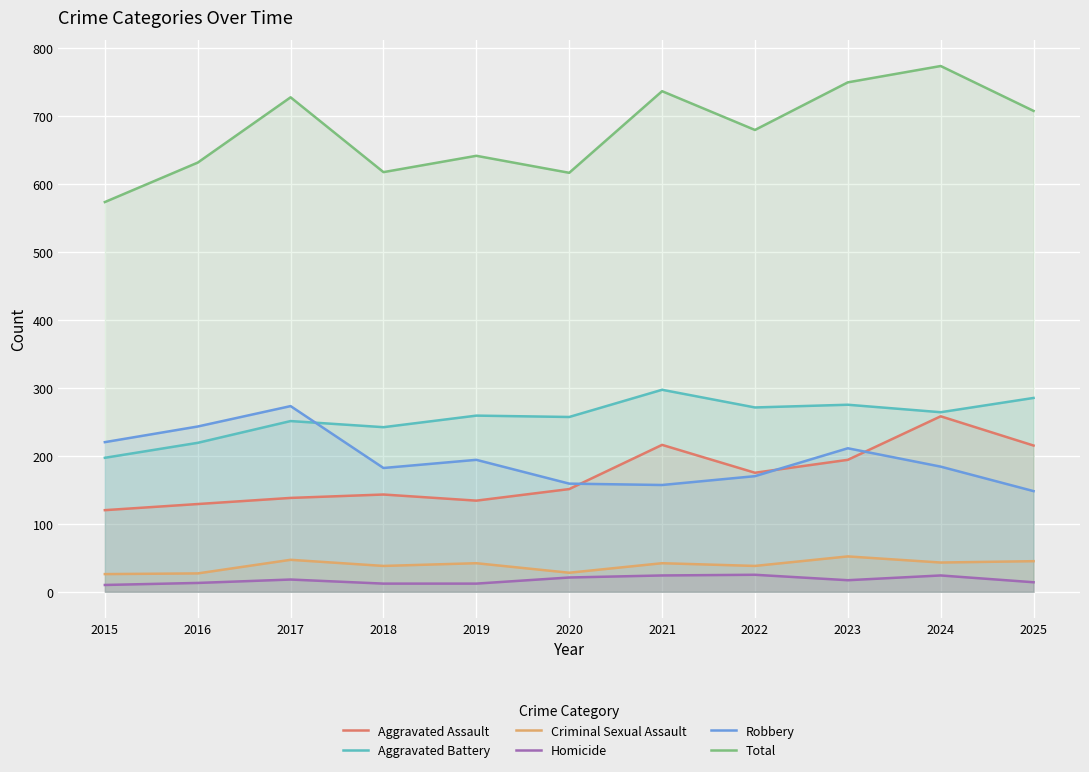

Which series has the largest total across all categories?

Total